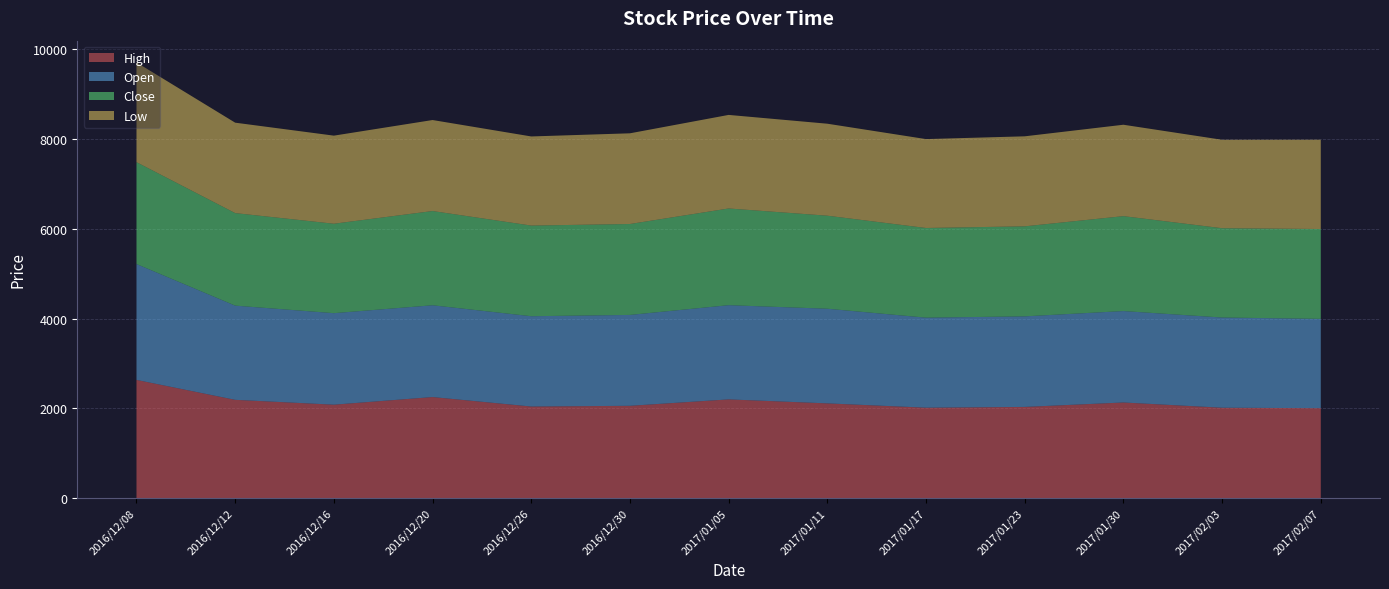

Reading left to right, transcribe all the data shown in this chart.

High: 2016/12/08=2632	2016/12/12=2188	2016/12/16=2080	2016/12/20=2250	2016/12/26=2039	2016/12/30=2055	2017/01/05=2198	2017/01/11=2109	2017/01/17=2013	2017/01/23=2030	2017/01/30=2129	2017/02/03=2012	2017/02/07=2002
Open: 2016/12/08=2582	2016/12/12=2099	2016/12/16=2039	2016/12/20=2045	2016/12/26=2012	2016/12/30=2025	2017/01/05=2099	2017/01/11=2109	2017/01/17=2006	2017/01/23=2018	2017/01/30=2037	2017/02/03=2010	2017/02/07=1990
Close: 2016/12/08=2270	2016/12/12=2062	2016/12/16=1993	2016/12/20=2100	2016/12/26=2020	2016/12/30=2026	2017/01/05=2155	2017/01/11=2073	2017/01/17=1998	2017/01/23=2006	2017/01/30=2115	2017/02/03=1990	2017/02/07=2002
Low: 2016/12/08=2222	2016/12/12=2015	2016/12/16=1963	2016/12/20=2028	2016/12/26=1986	2016/12/30=2021	2017/01/05=2085	2017/01/11=2050	2017/01/17=1981	2017/01/23=2006	2017/01/30=2037	2017/02/03=1971	2017/02/07=1990